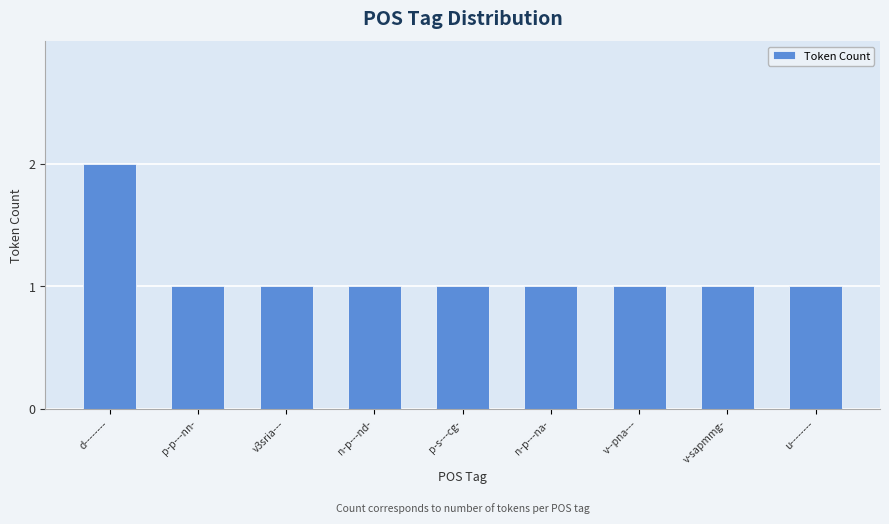

Approximately how many times larger is the value at n-p---nd- compared to p-s---cg-?

1.0